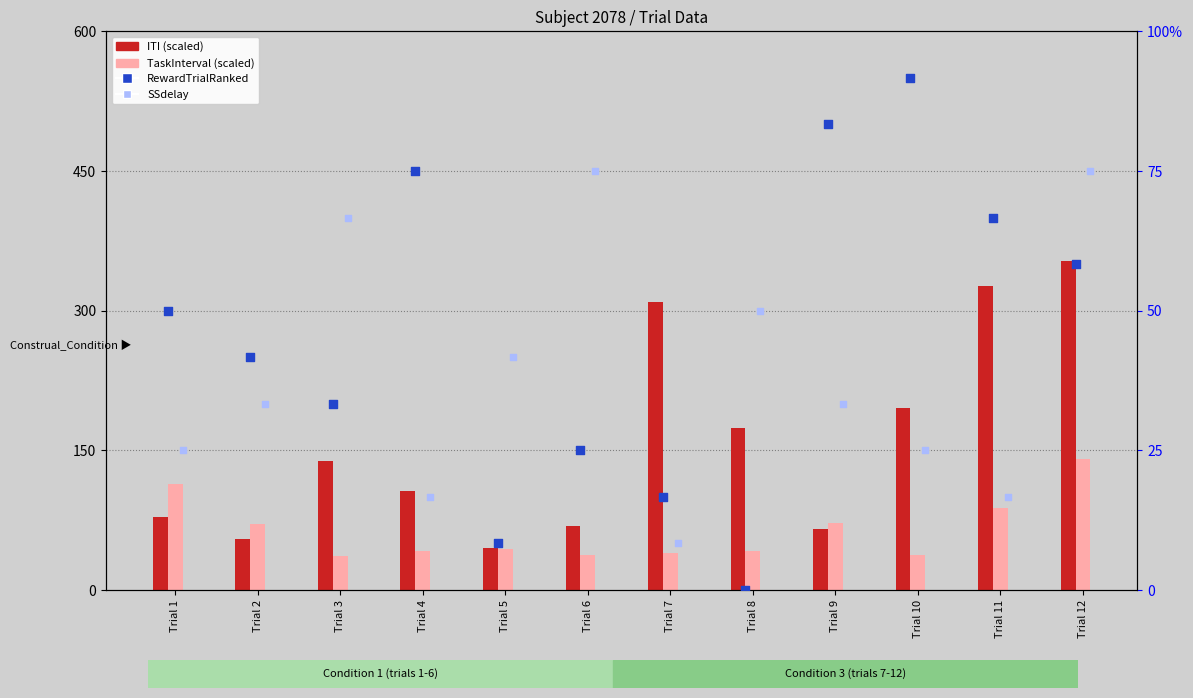

Which series contains the highest Y value?

ITI (scaled)